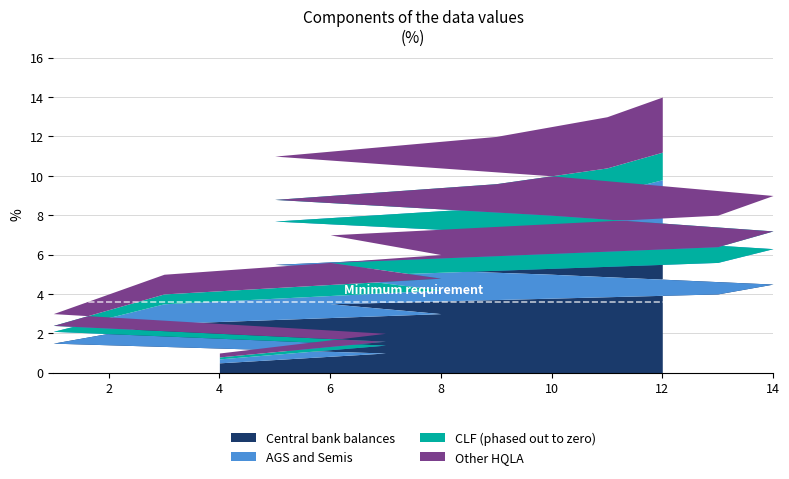

Does the chart have visible grid lines?

Yes